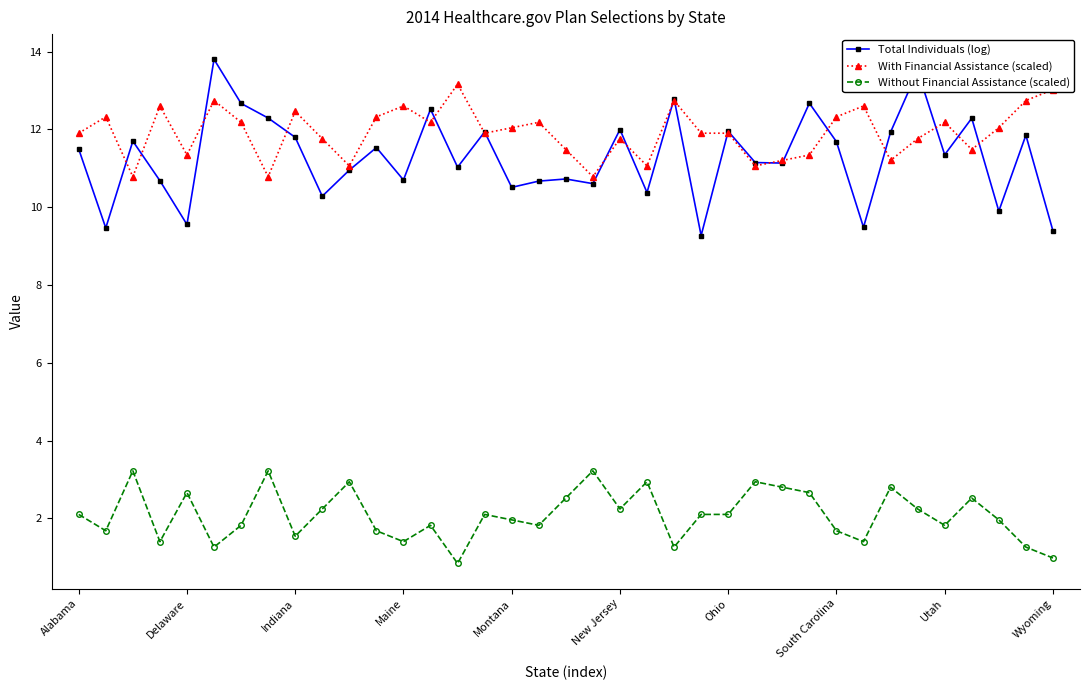

True or false: Total Individuals (log) has more than 1 interior local peaks.

True